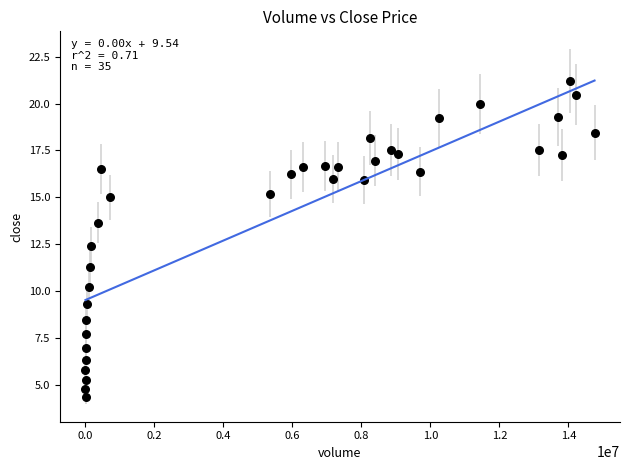

What is the range of Y values (max minus min)?

16.9